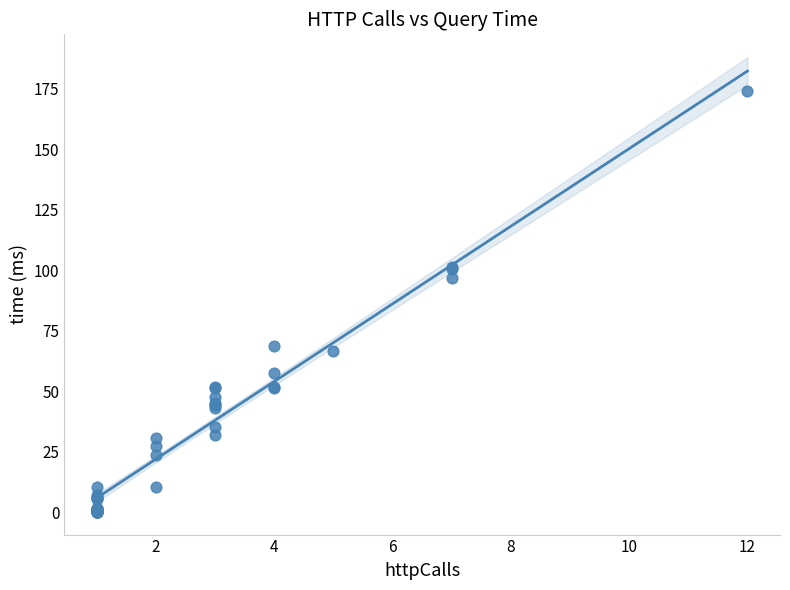

What Y value in the scatter plot is closest to 87?

96.7